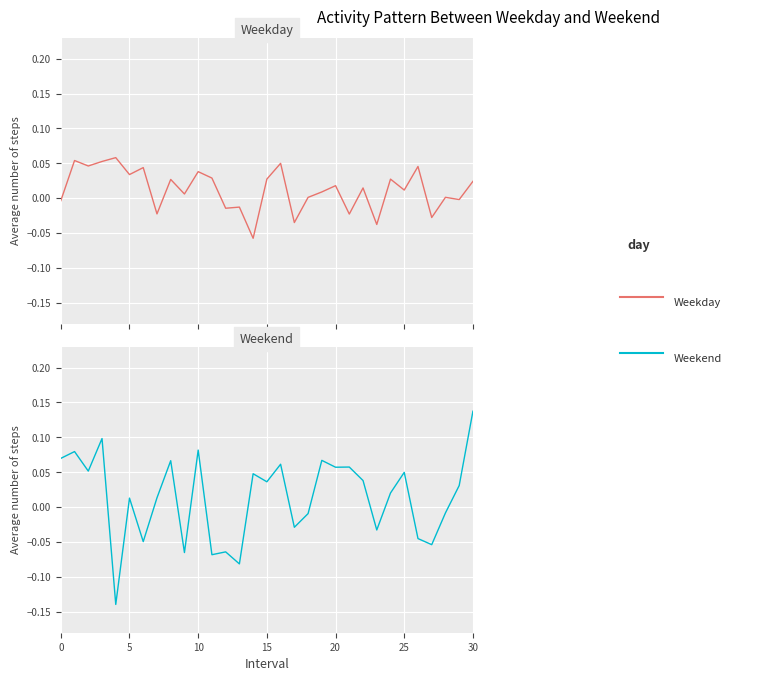

Where is Weekday nearest to the value 0?

18